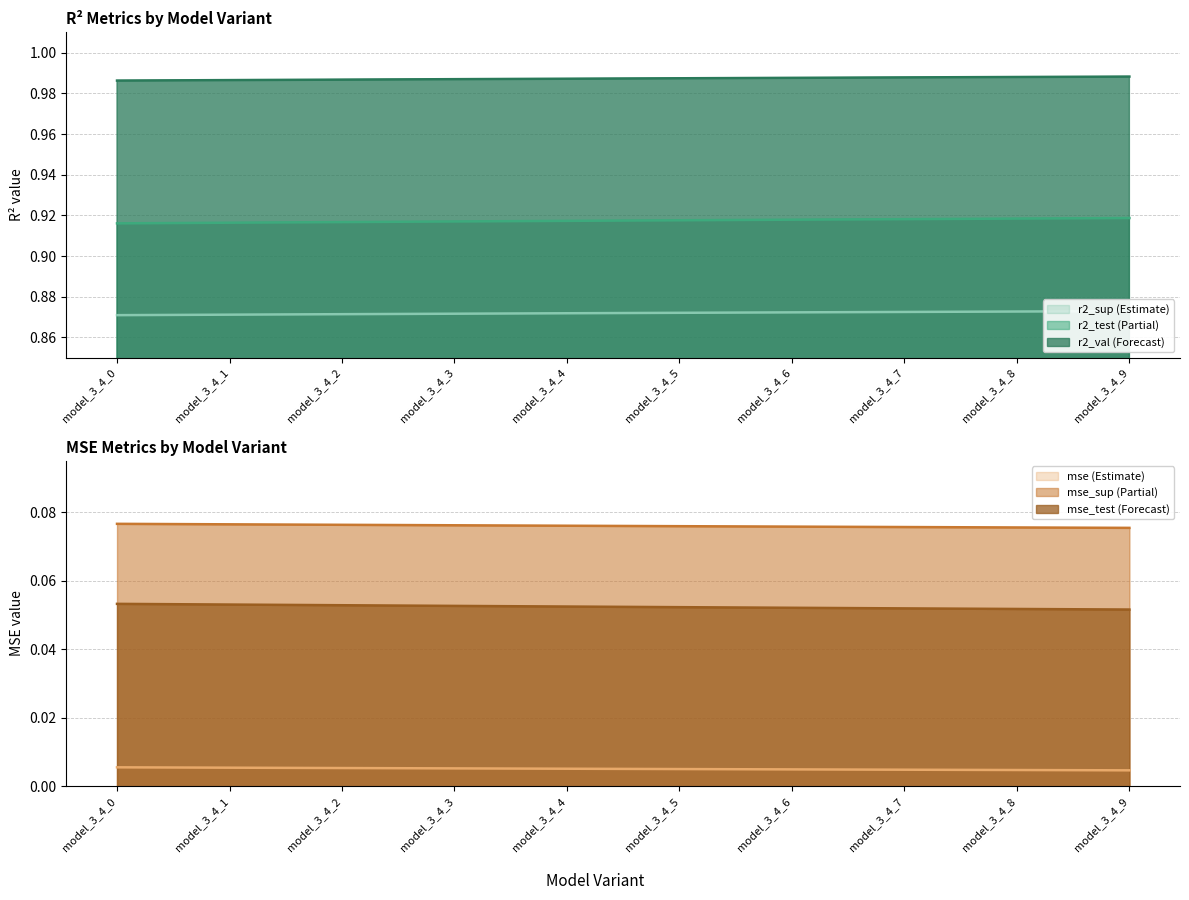

Reading right to left, extract all data points from this chart.

r2_sup: 0.9	0.9	0.9	0.9	0.9	0.9	0.9	0.9	0.9	0.9
r2_test: 0.9	0.9	0.9	0.9	0.9	0.9	0.9	0.9	0.9	0.9
r2_val: 1.0	1.0	1.0	1.0	1.0	1.0	1.0	1.0	1.0	1.0
mse: 0.0	0.0	0.0	0.0	0.0	0.0	0.0	0.0	0.0	0.0
mse_sup: 0.1	0.1	0.1	0.1	0.1	0.1	0.1	0.1	0.1	0.1
mse_test: 0.1	0.1	0.1	0.1	0.1	0.1	0.1	0.1	0.1	0.1